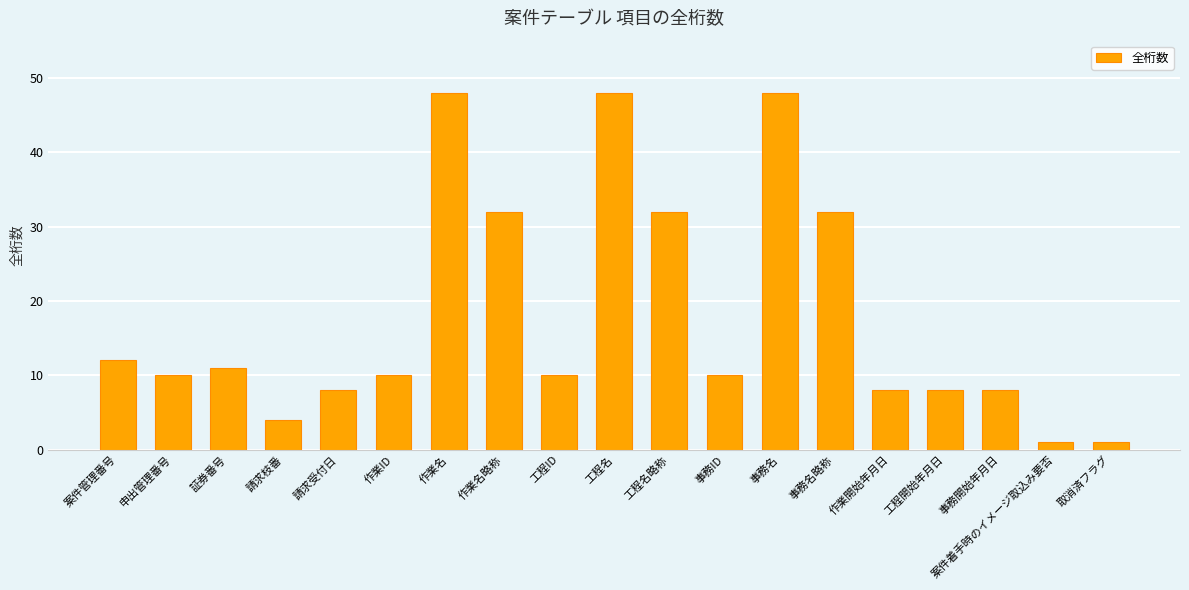

What is the value of the 11th bar from the left?

32